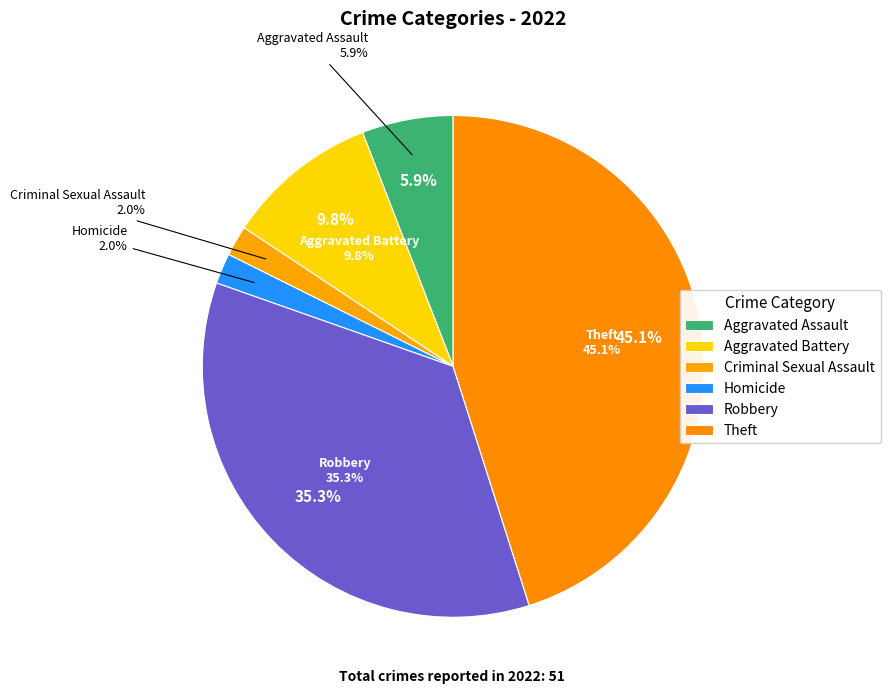

Is the sum of Theft and Aggravated Battery greater than half?

Yes